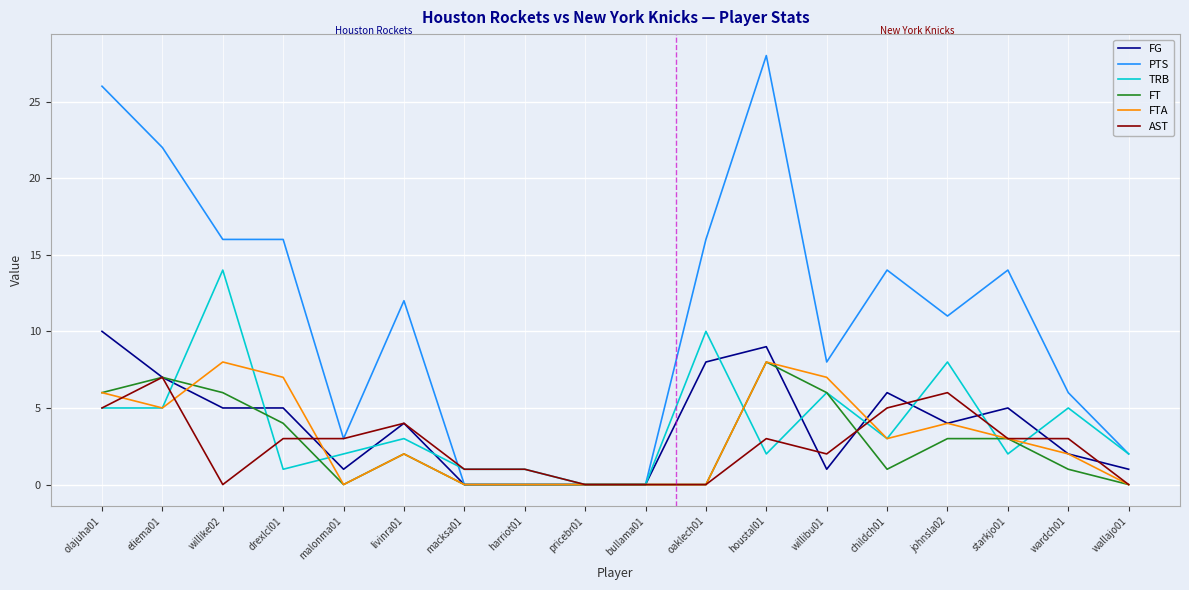

What position from the right is willibu01?

6